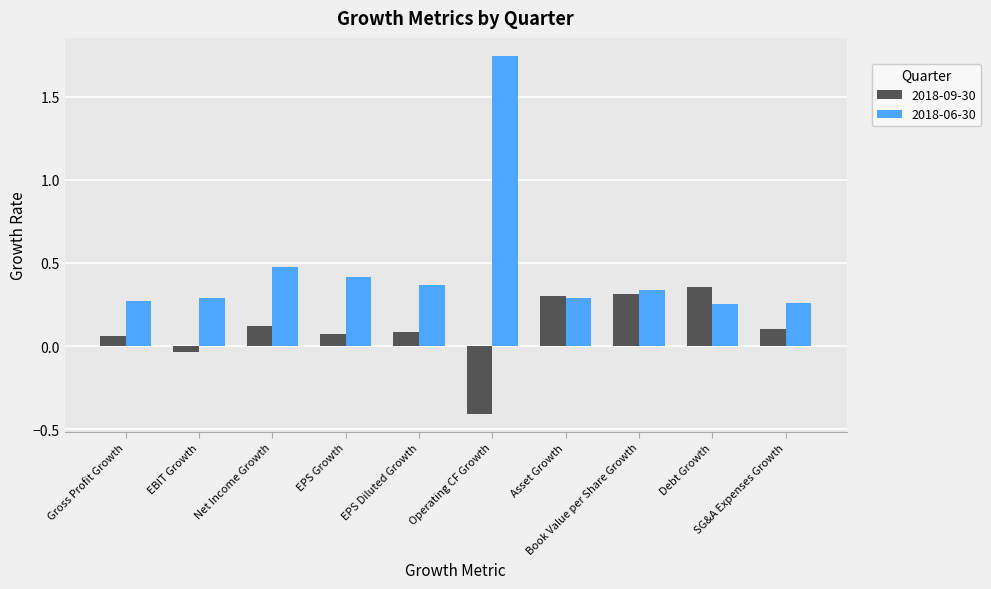

How many bars are there in each group?

2